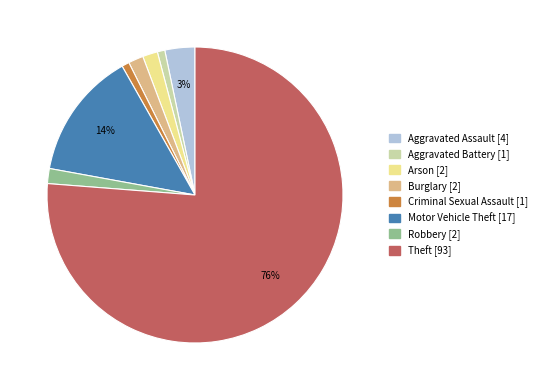

To the nearest percent, what is the combined percentage of Motor Vehicle Theft and Criminal Sexual Assault?

15%